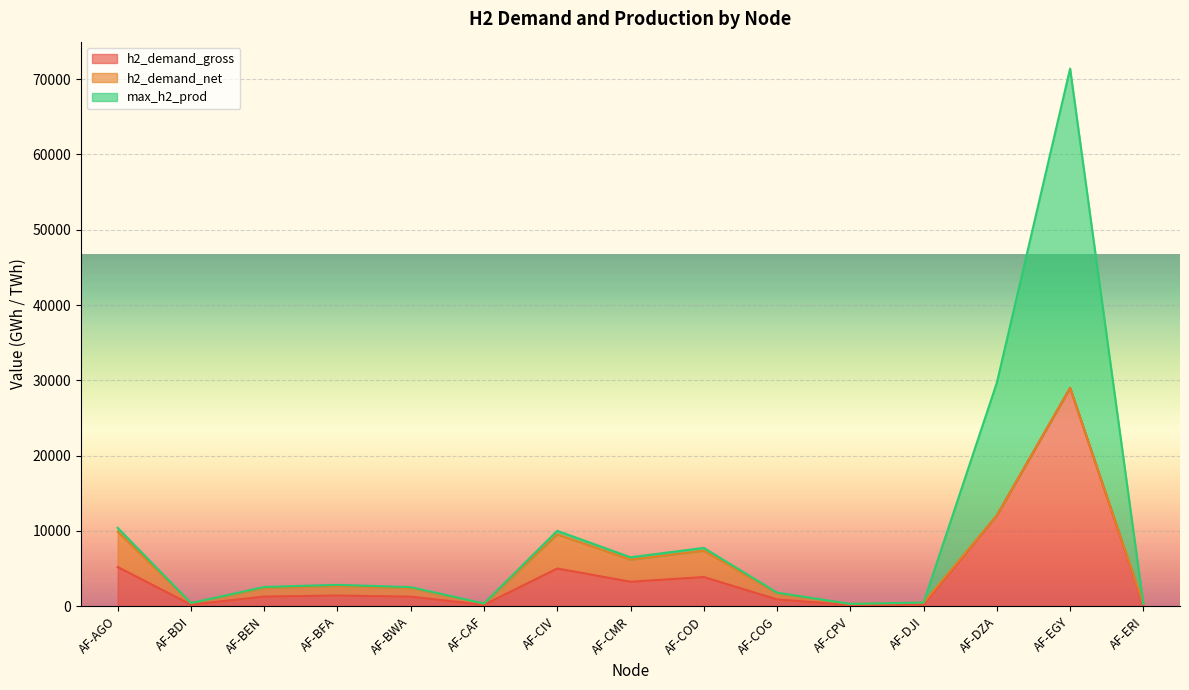

Is it true that max_h2_prod equals 7744.8 at AF-COD?

True